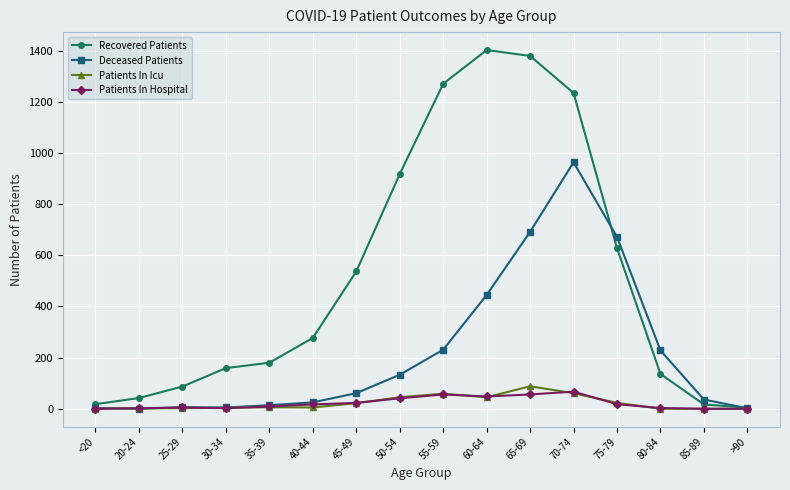

What is the label of the 13th point from the left?

75-79